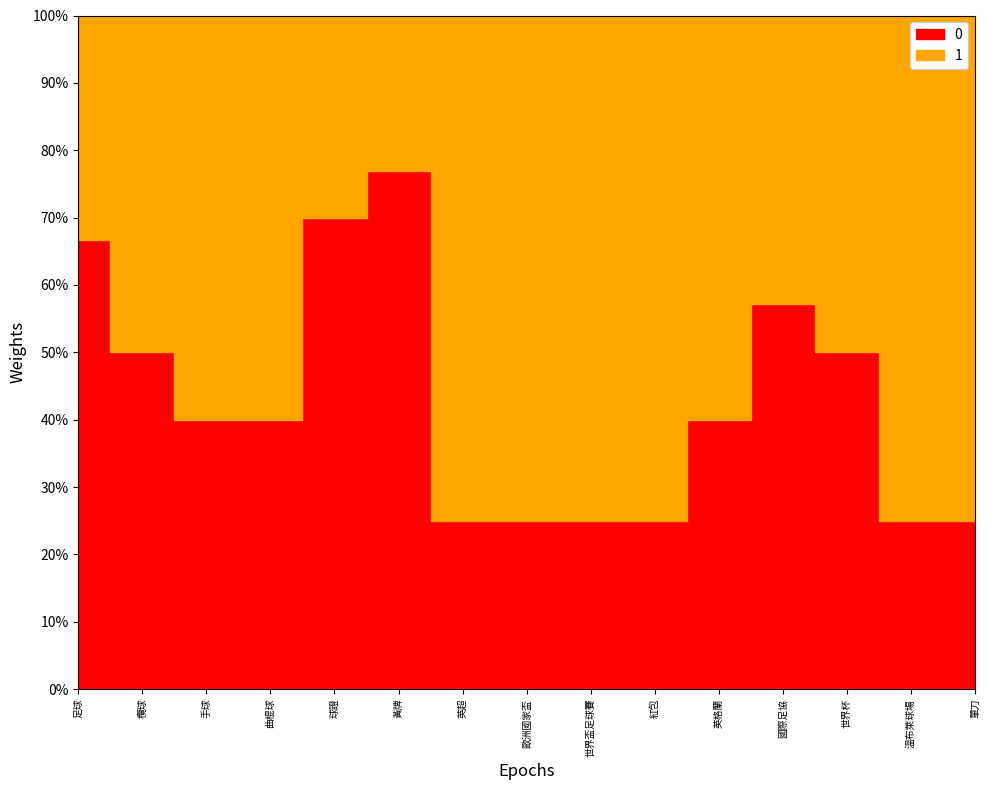

What is the difference between the second highest and minimum values in the 0 series?

6